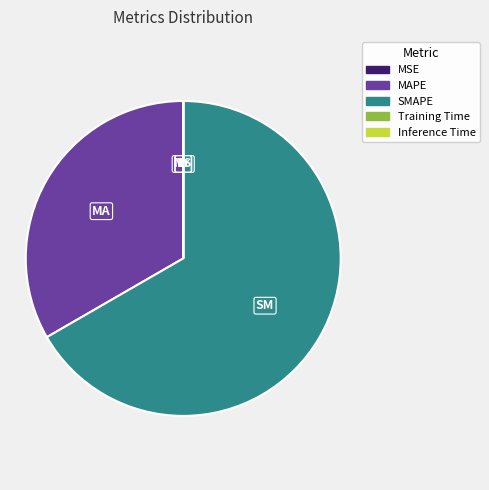

Which slice is the largest?

SMAPE